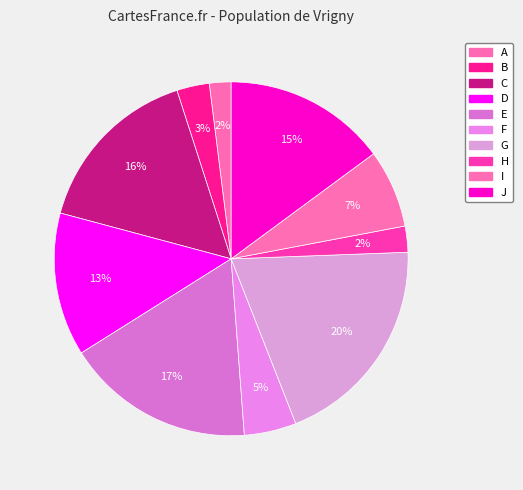

Rank the categories by value from highest to lowest.

G, E, C, J, D, I, F, B, H, A